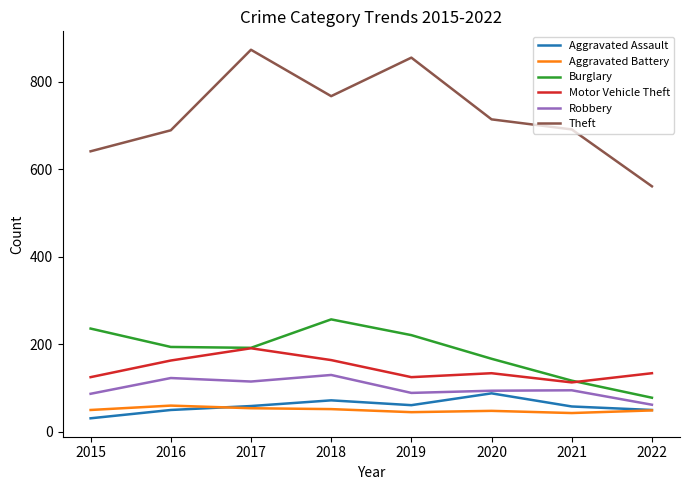

What is the total value across all series at 2019?

1396